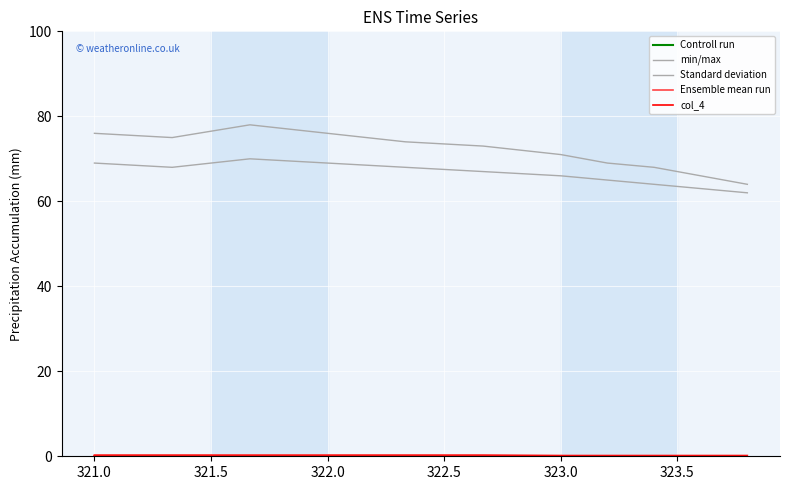

True or false: col_4 has more than 2 interior local peaks.

False